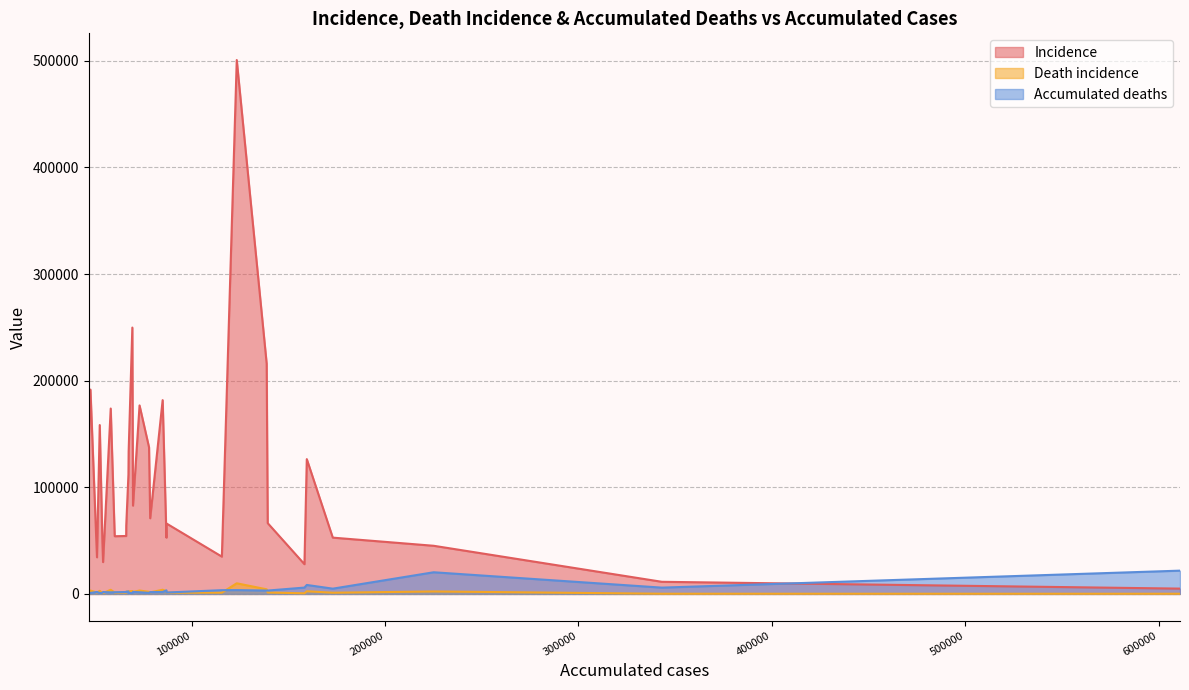

The value of Accumulated deaths at 69634 is 1913. True or false?

True